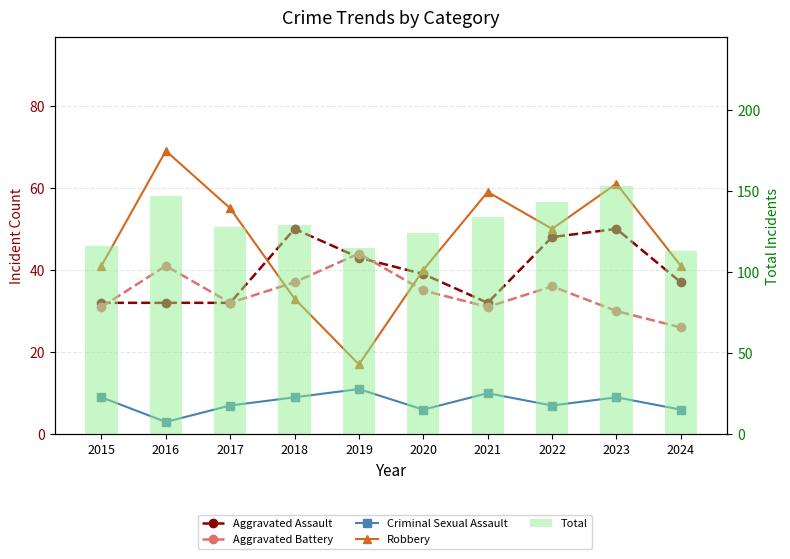

What is the total value across all series at 2024?

223